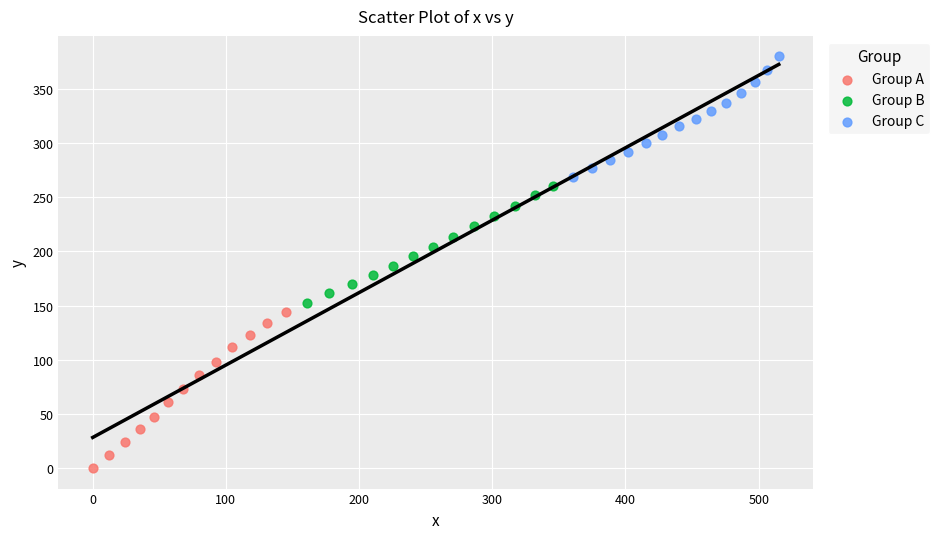

Which series reaches the maximum Y coordinate?

Group C